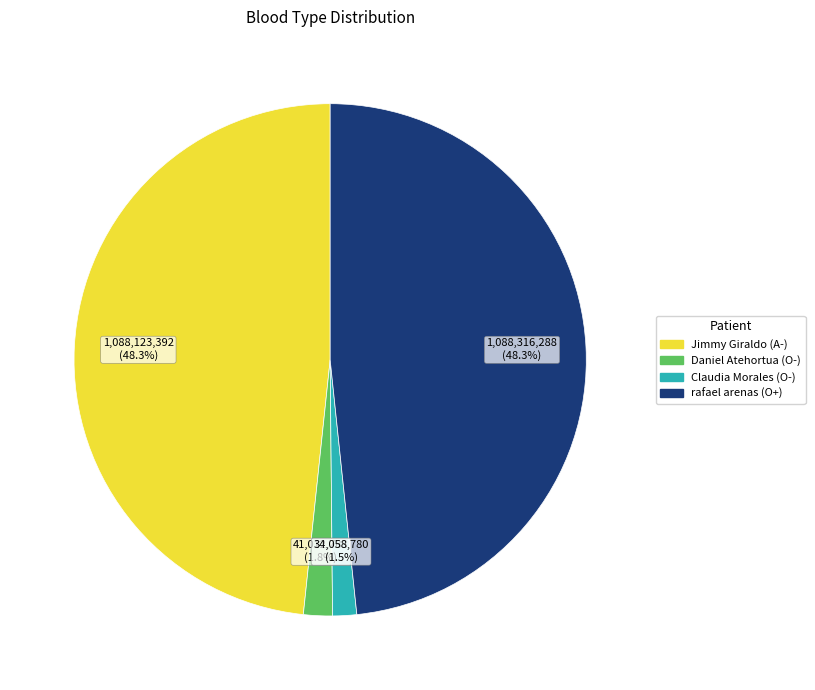

Which has a higher value, Jimmy Giraldo (A-) or Claudia Morales (O-)?

Jimmy Giraldo (A-)